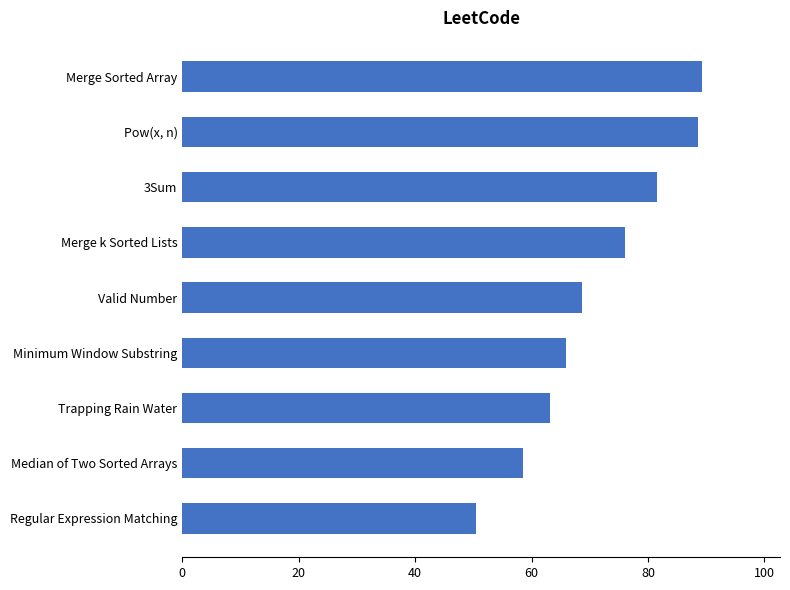

What value does the data have at Trapping Rain Water?

63.2